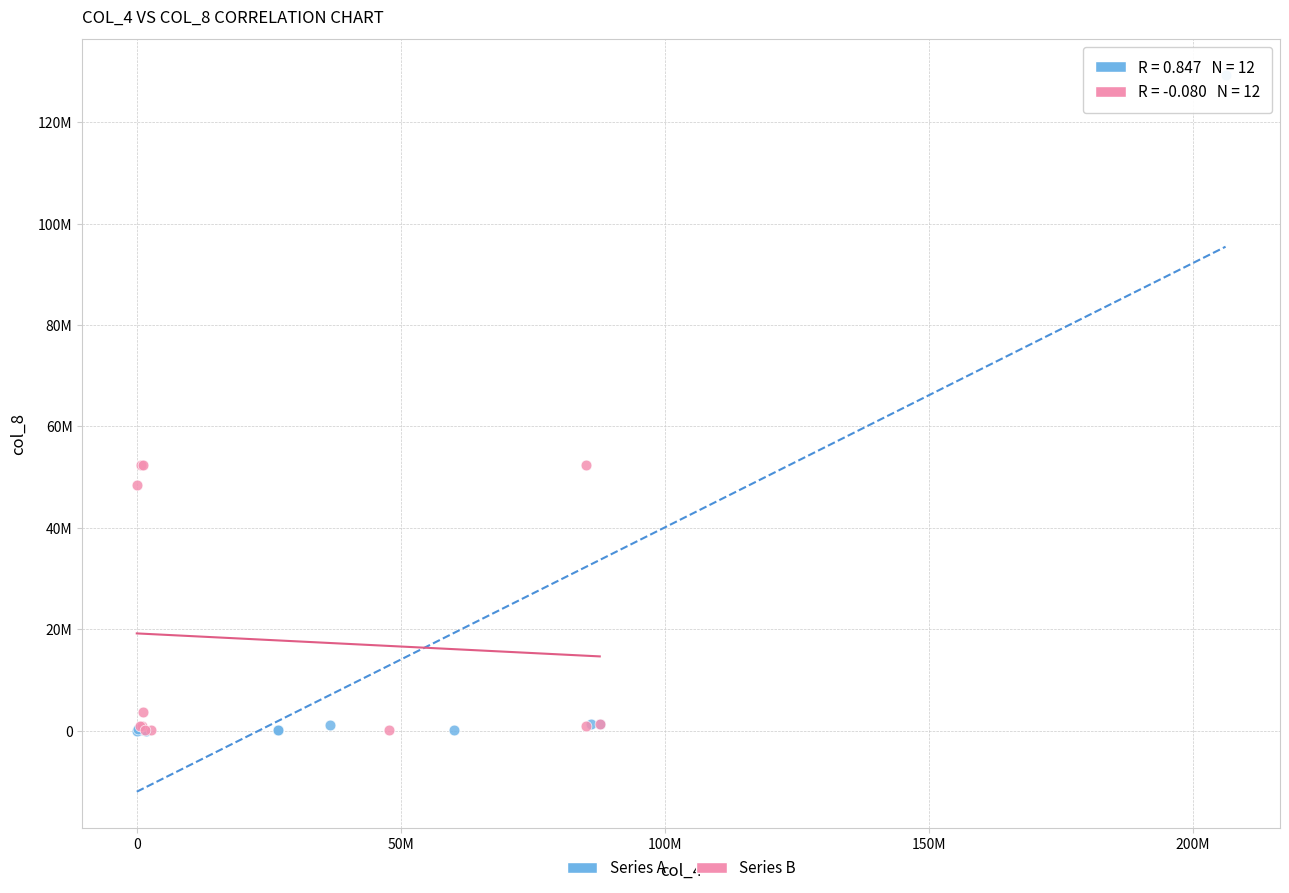

What are all the series names shown in the legend?

Series A, Series B